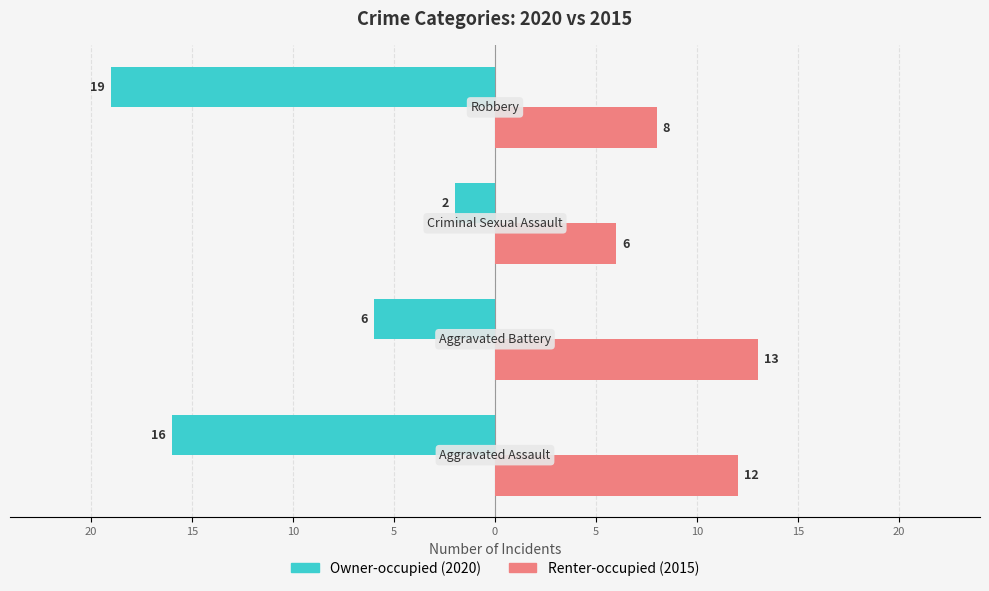

What is the value of the Renter-occupied bar at the 2nd from the left?

13